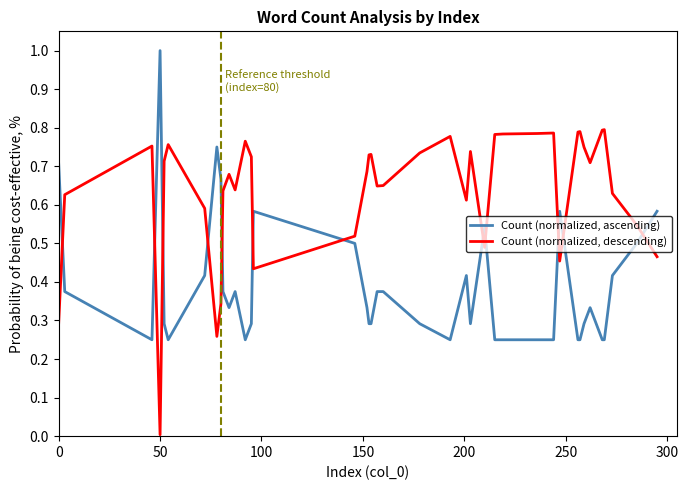

How many times do Count (normalized, ascending) and Count (normalized, descending) cross each other?

12